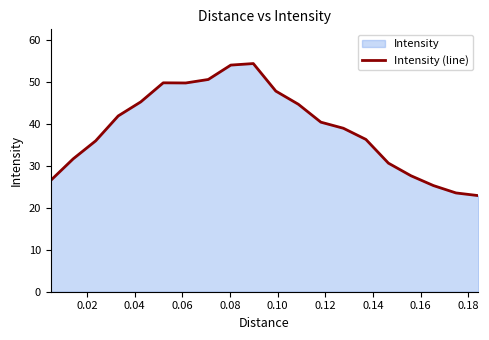

True or false: there are more than 1 points higher than both neighbors.

True